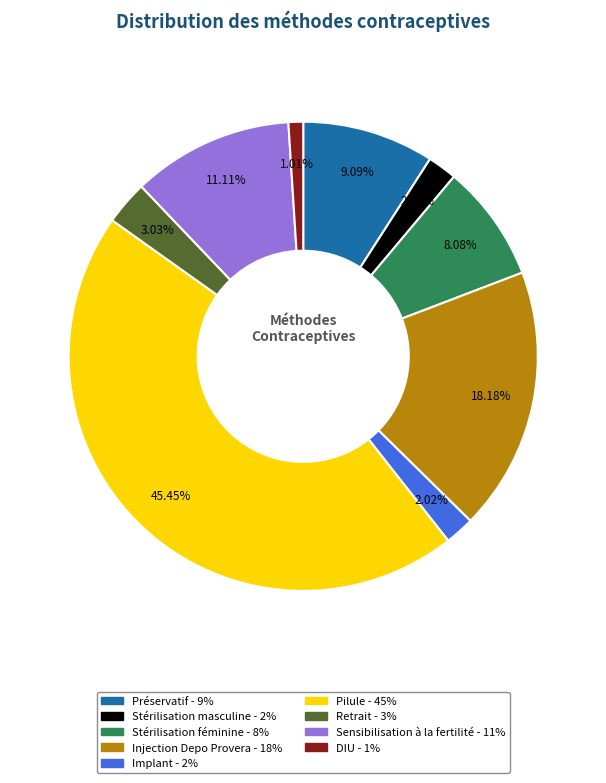

Is there a majority slice in this chart?

No